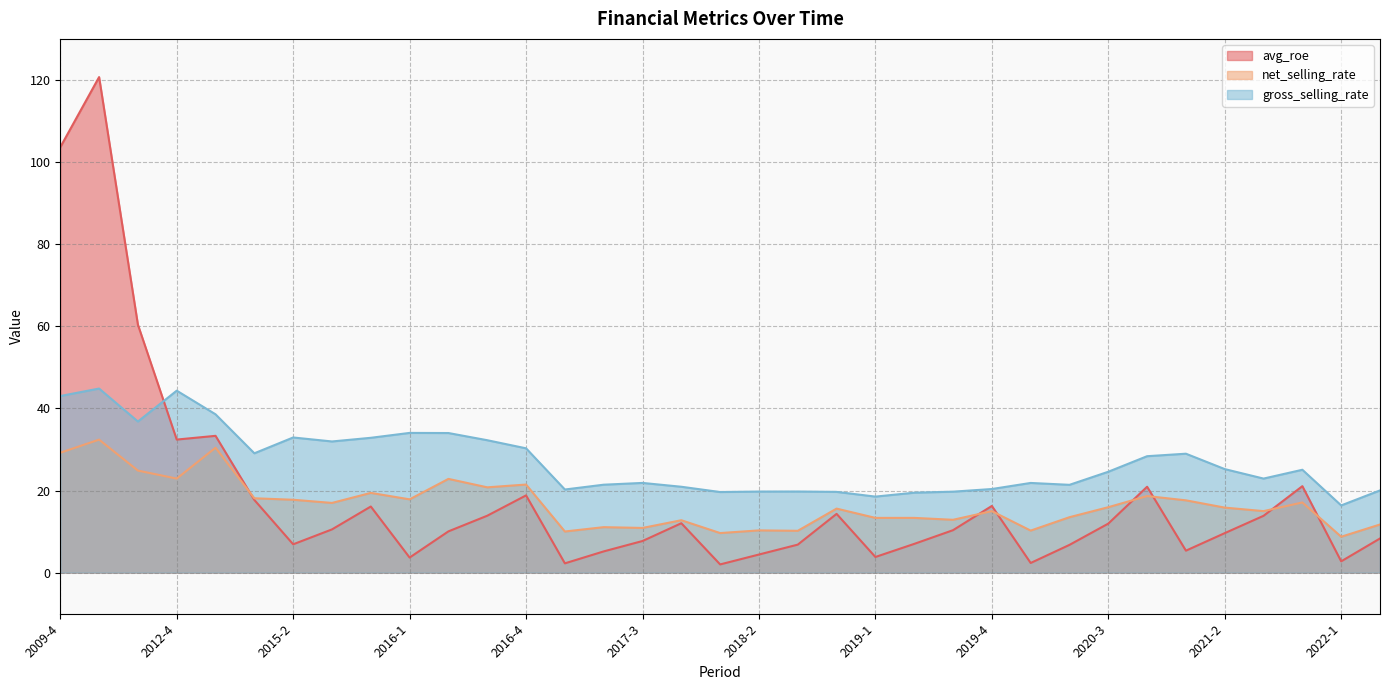

At which label does gross_selling_rate reach its peak?

2010-4